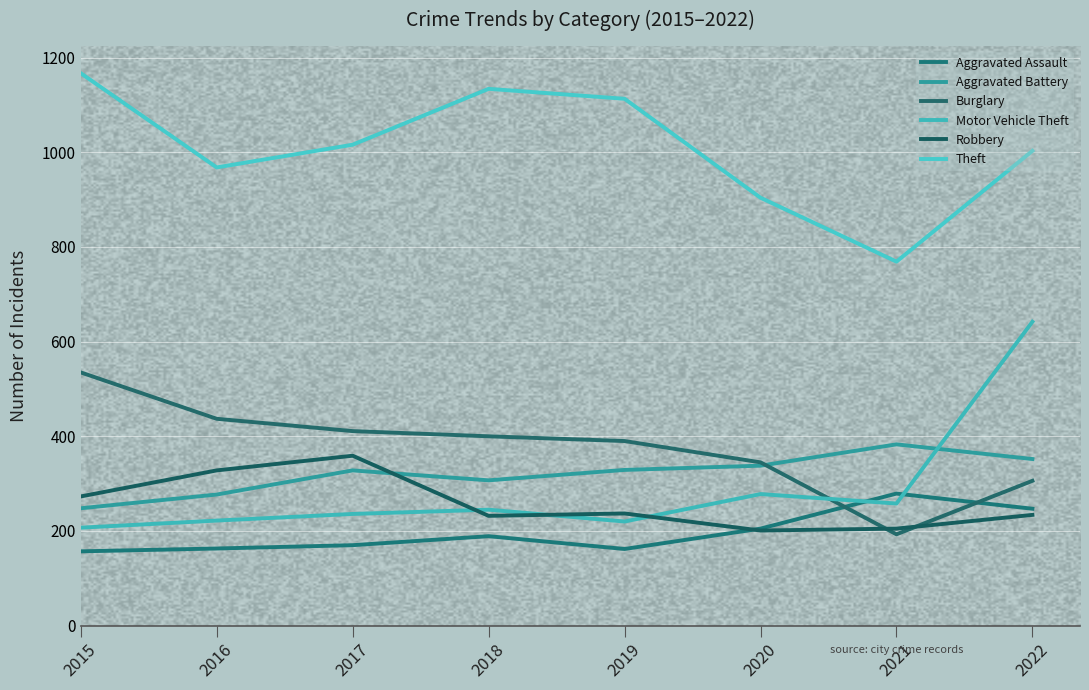

After their last crossing, which series has the higher values: Robbery or Motor Vehicle Theft?

Motor Vehicle Theft